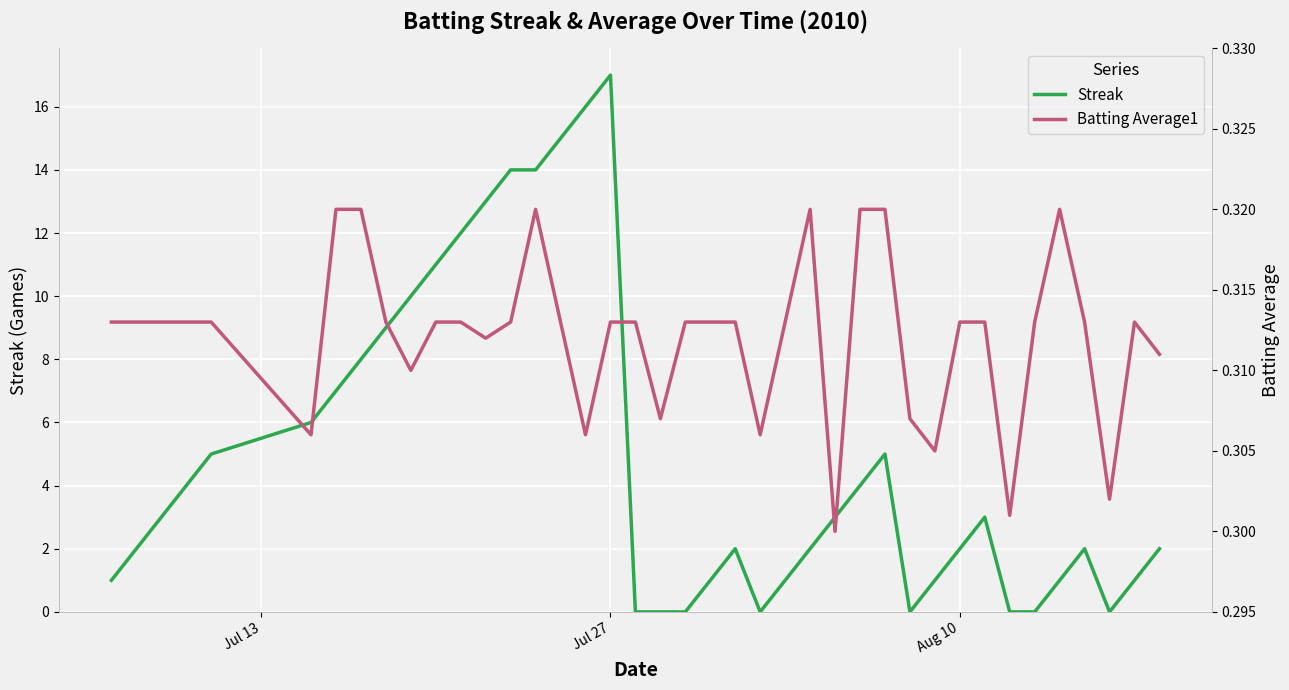

How many data points in Streak are above 3?

17